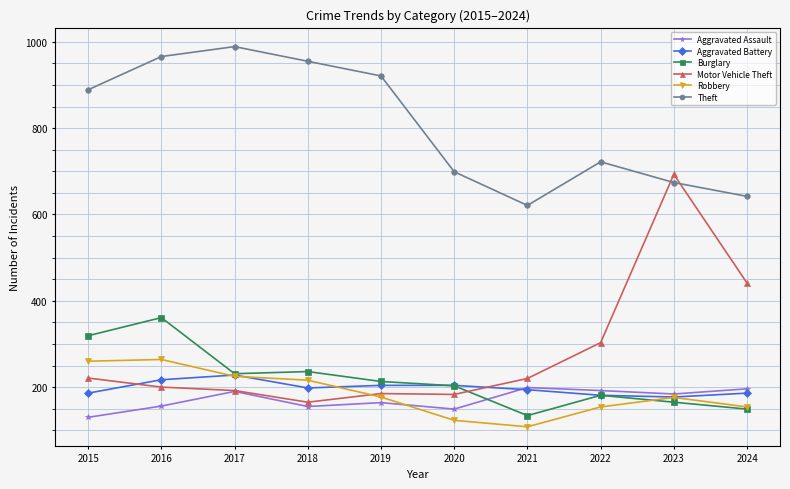

At which category does Theft reach its first local valley?

2021